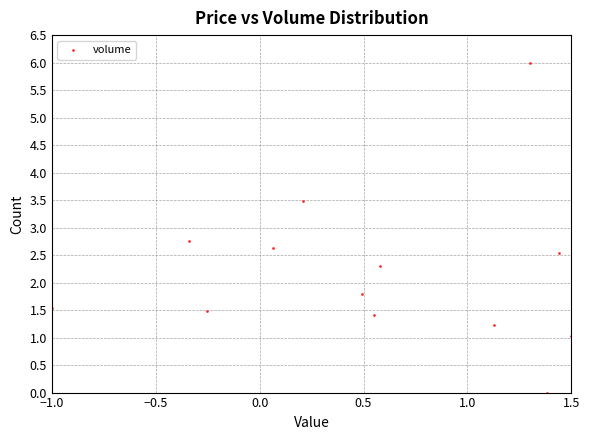

What is the range of X values (max minus min)?

2.5